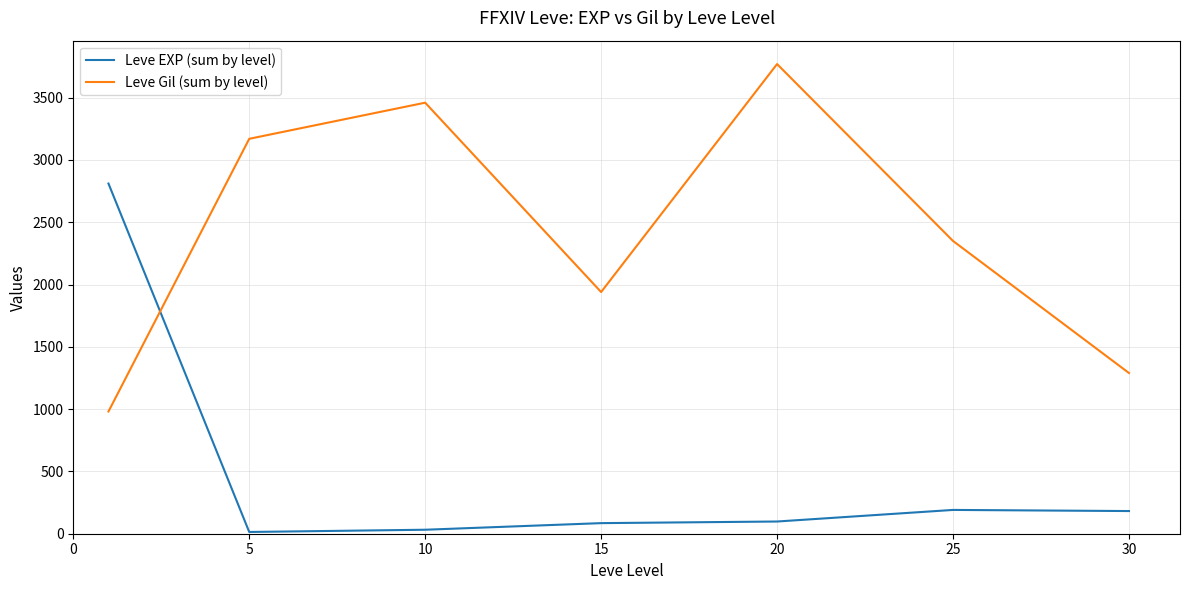

Rank the series by their maximum value, from lowest to highest.

Leve EXP (sum by level), Leve Gil (sum by level)